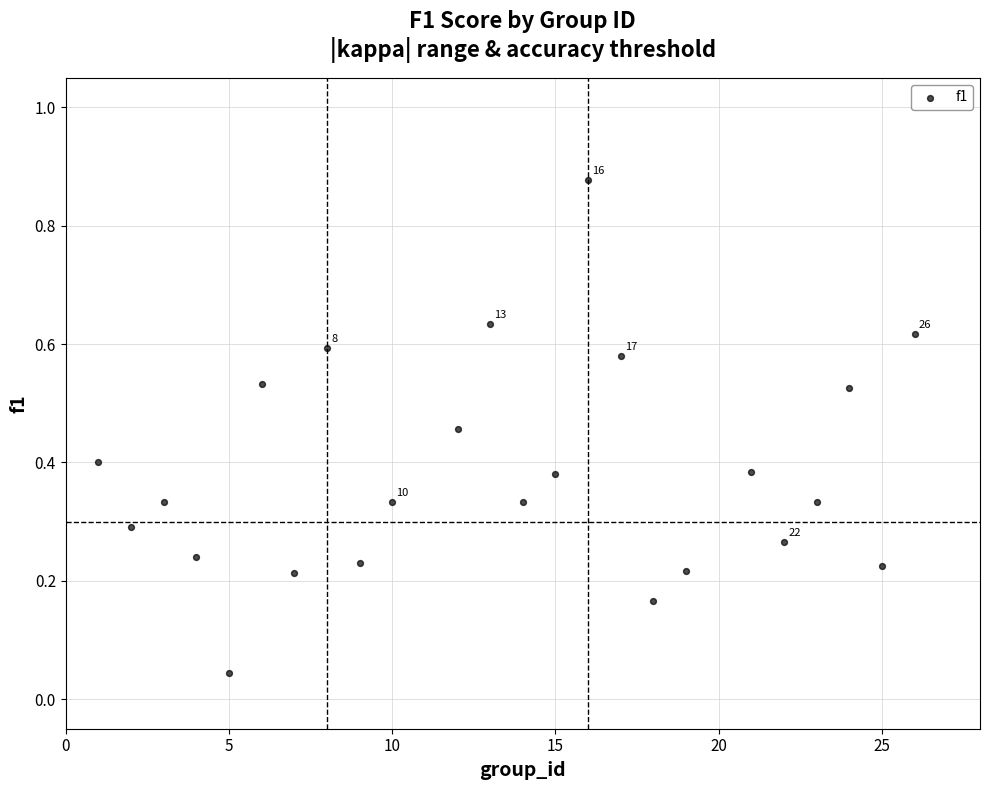

What is the range of X values (max minus min)?

25.0